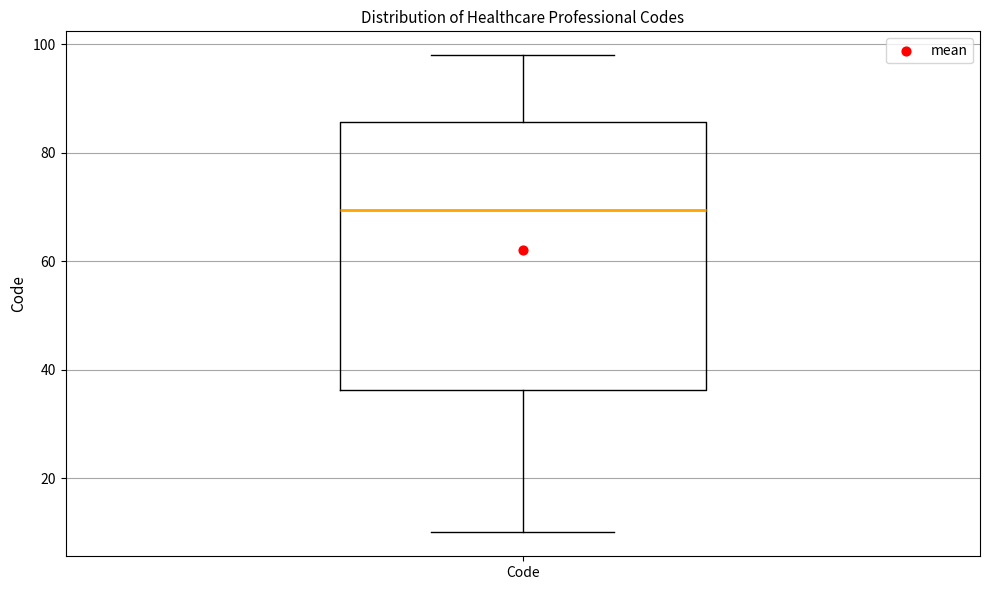

Where does the median line of the box for Code sit on the y-axis? The values are not printed on the chart, so give them approximately, as read against the axis.

70